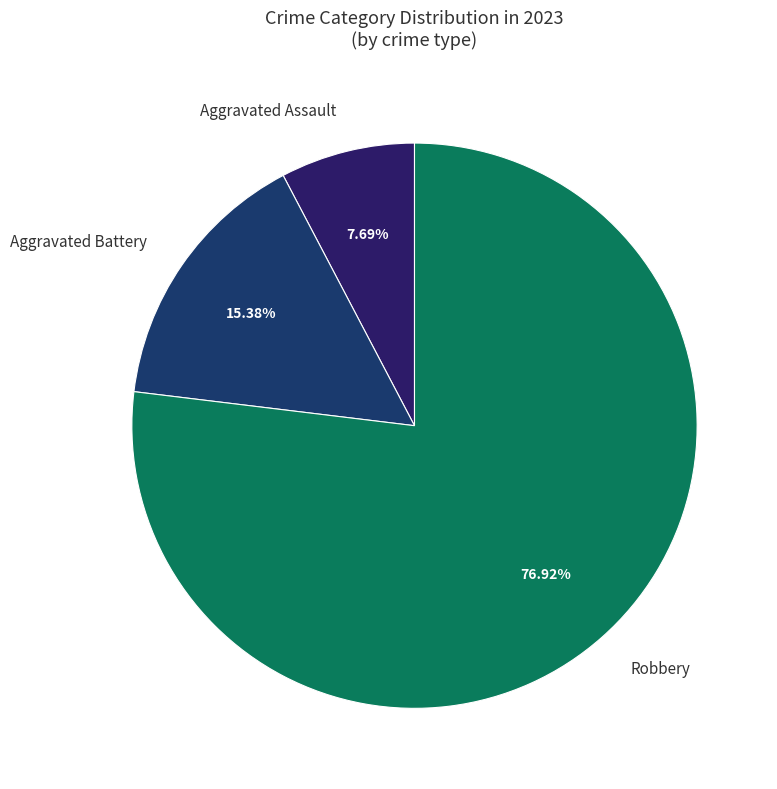

Is the sum of Aggravated Battery and Aggravated Assault greater than half?

No